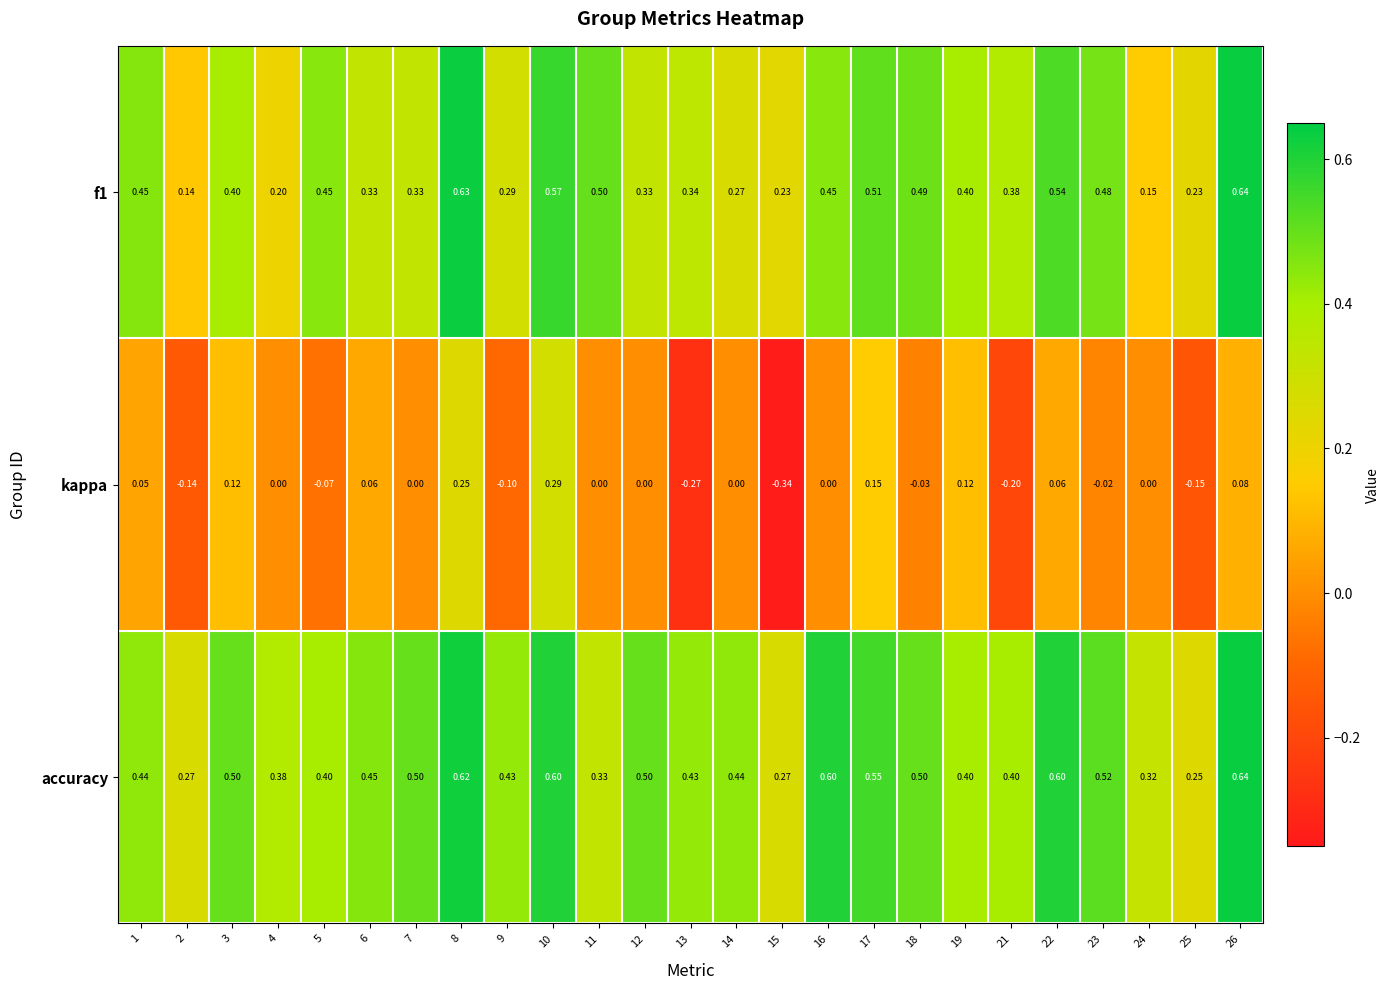

Which series has the largest total across all categories?

accuracy